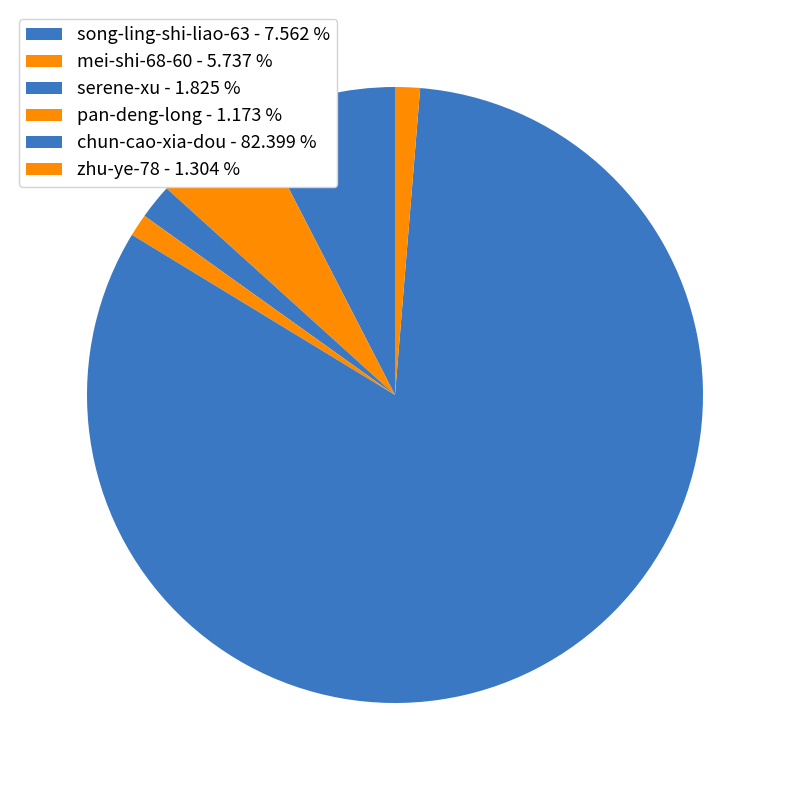

Which slice is the smallest?

pan-deng-long